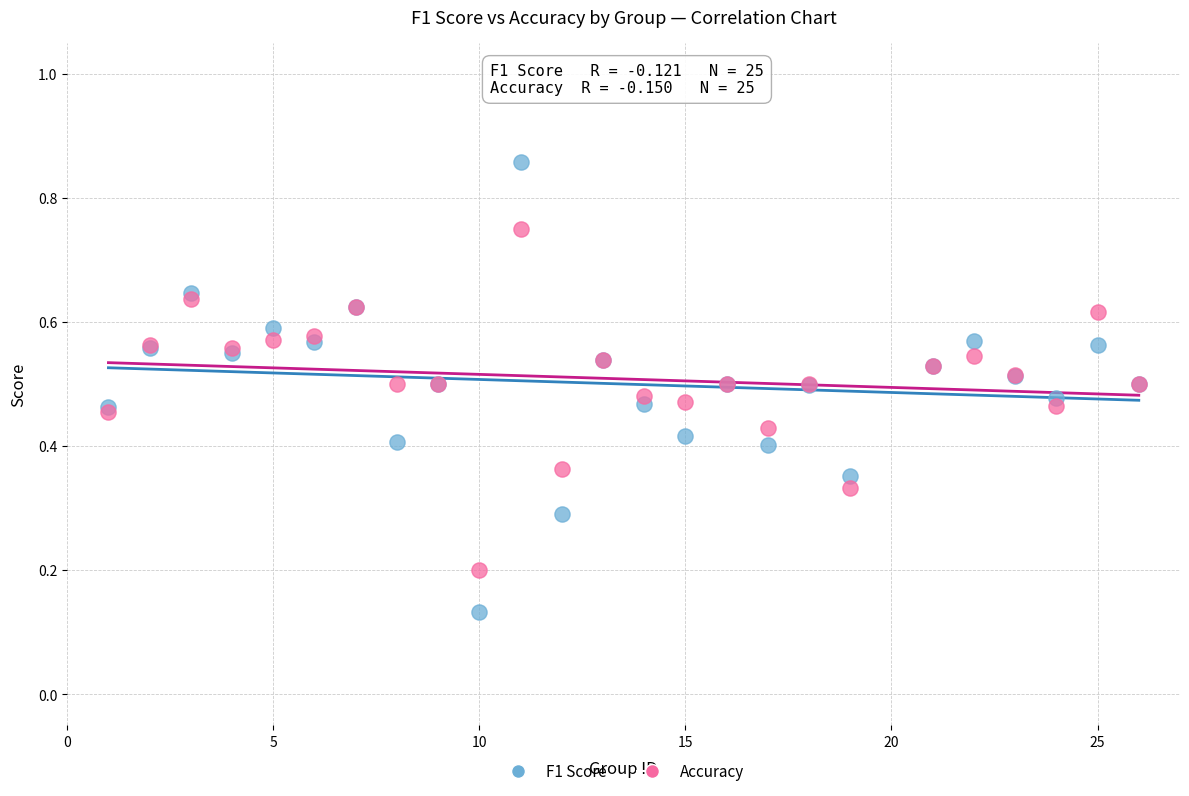

What is the X range (max minus min) for the scatter plot?

25.0